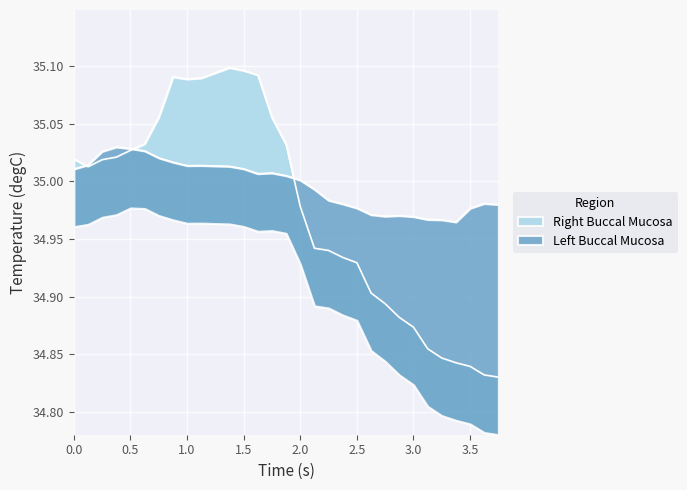

Rank the series by their maximum value, from highest to lowest.

Right Buccal Mucosa, Left Buccal Mucosa